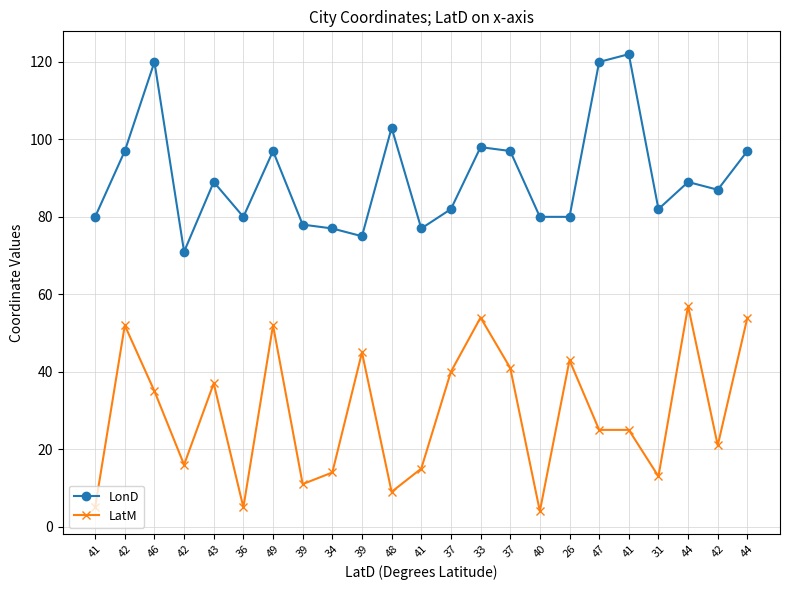

What is the sum of all LatM values?

673